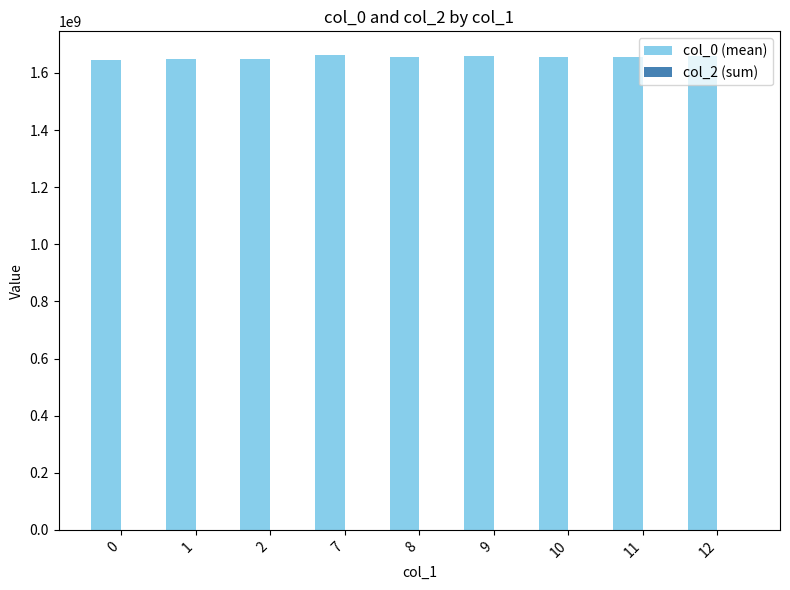

Which series has the largest total across all categories?

col_0 (mean)